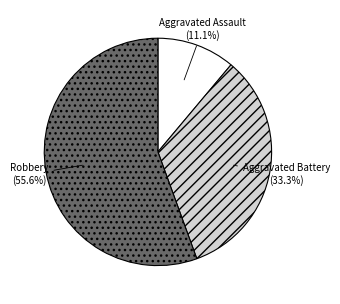

What is the smallest slice in the pie chart?

Aggravated Assault